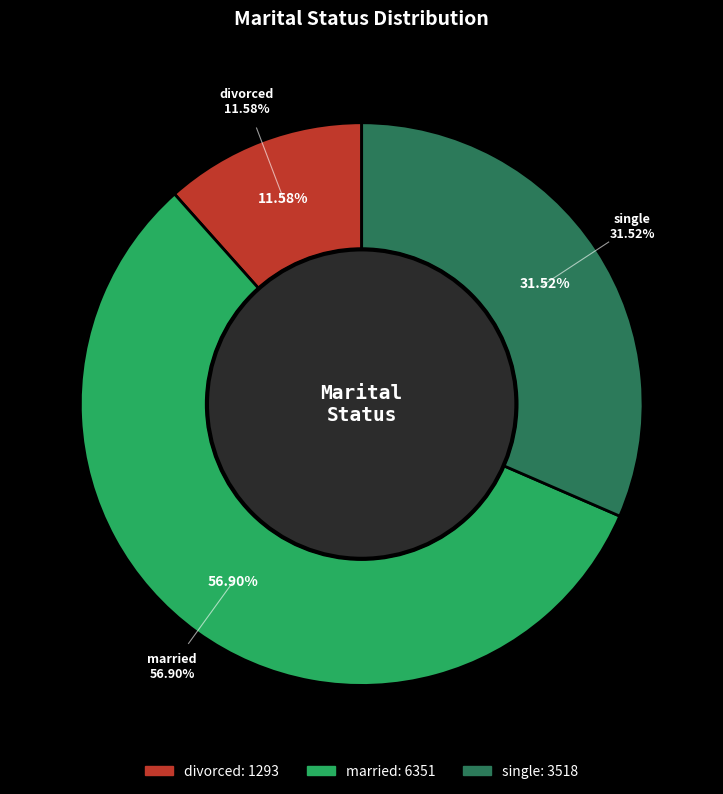

Rank the categories by value from highest to lowest.

married, single, divorced